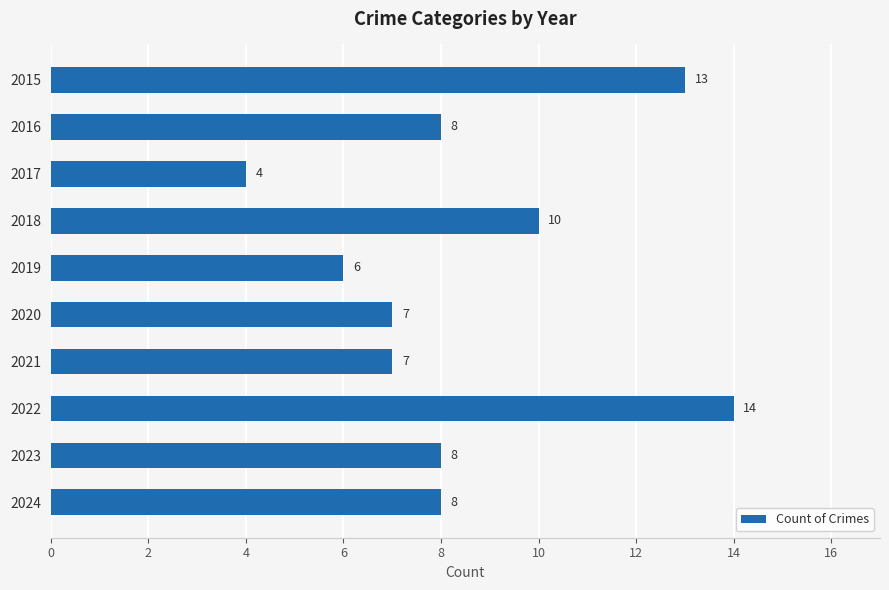

Count the values in the range 7 to 10.

6